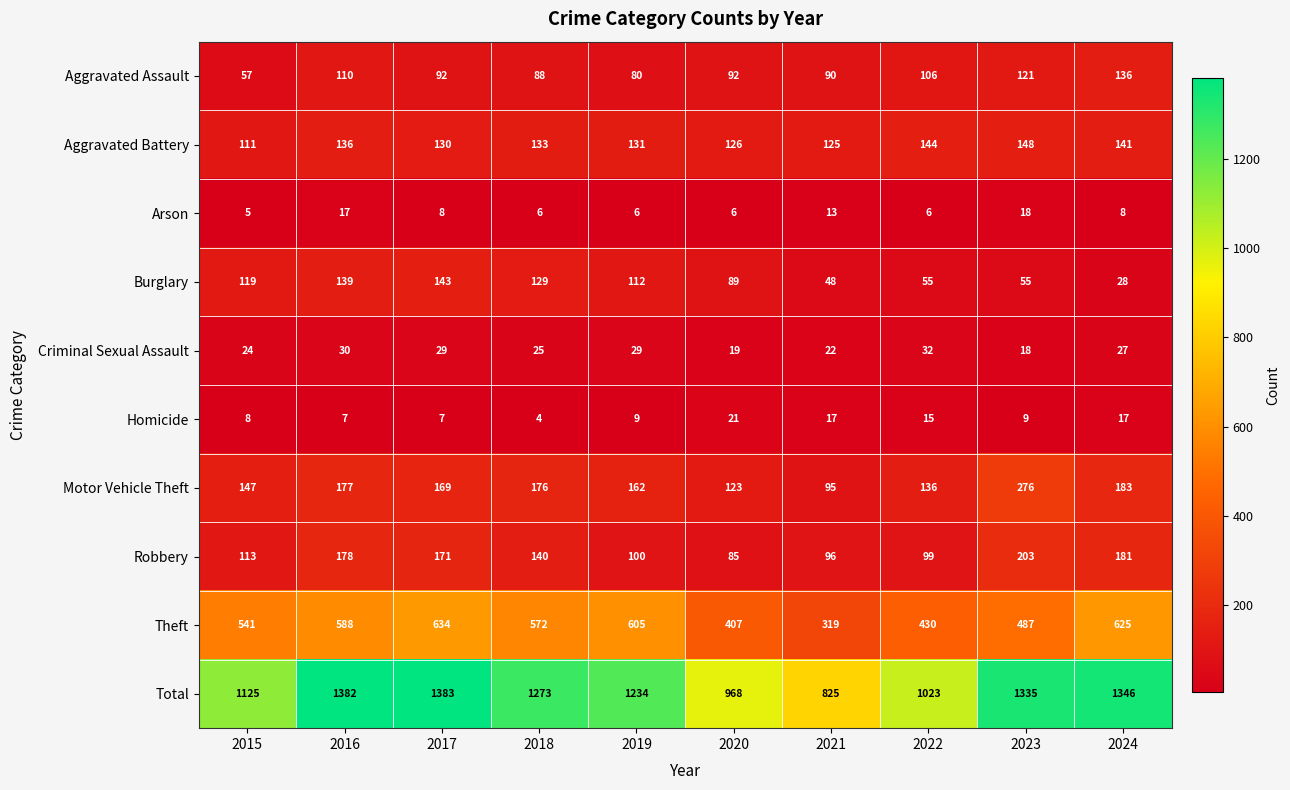

At which category is the sum across all series the highest?

2017